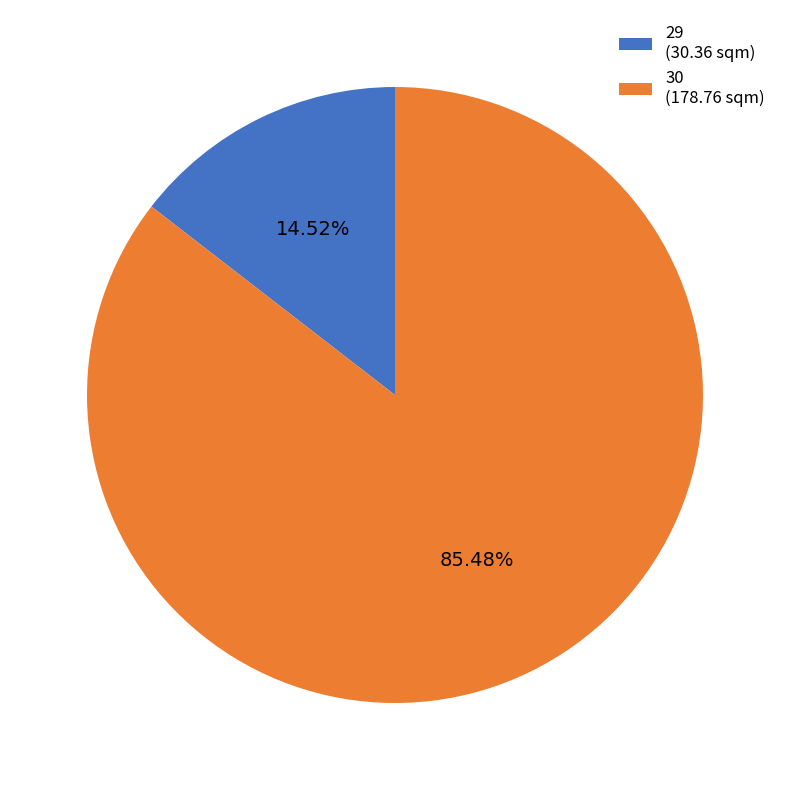

How many slices are in this pie chart?

2